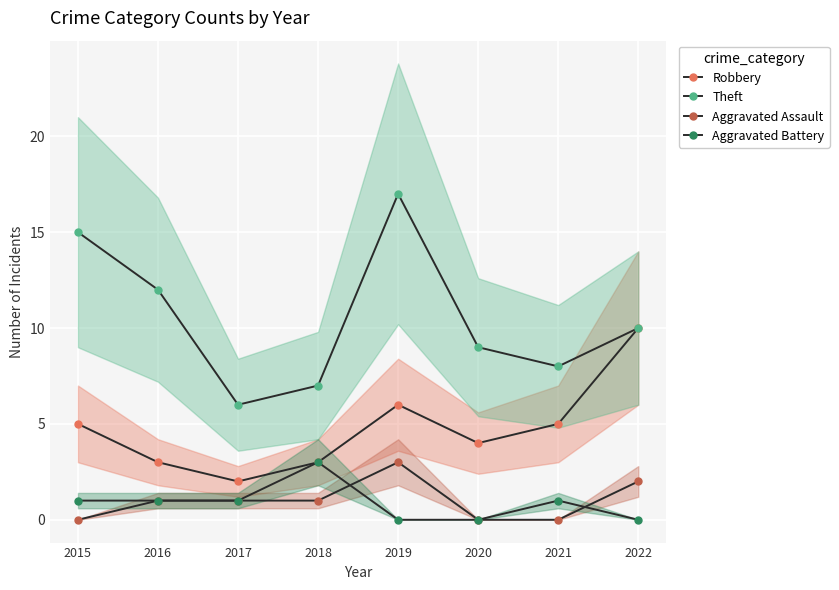

After their last crossing, which series has the higher values: Aggravated Battery or Aggravated Assault?

Aggravated Assault